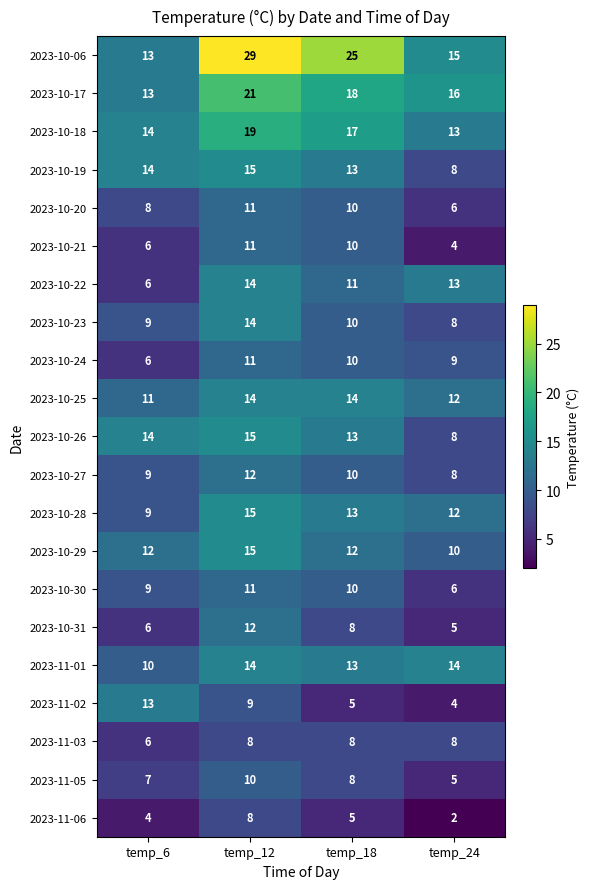

List the labels in order of 2023-10-17 value, smallest first.

temp_6, temp_24, temp_18, temp_12